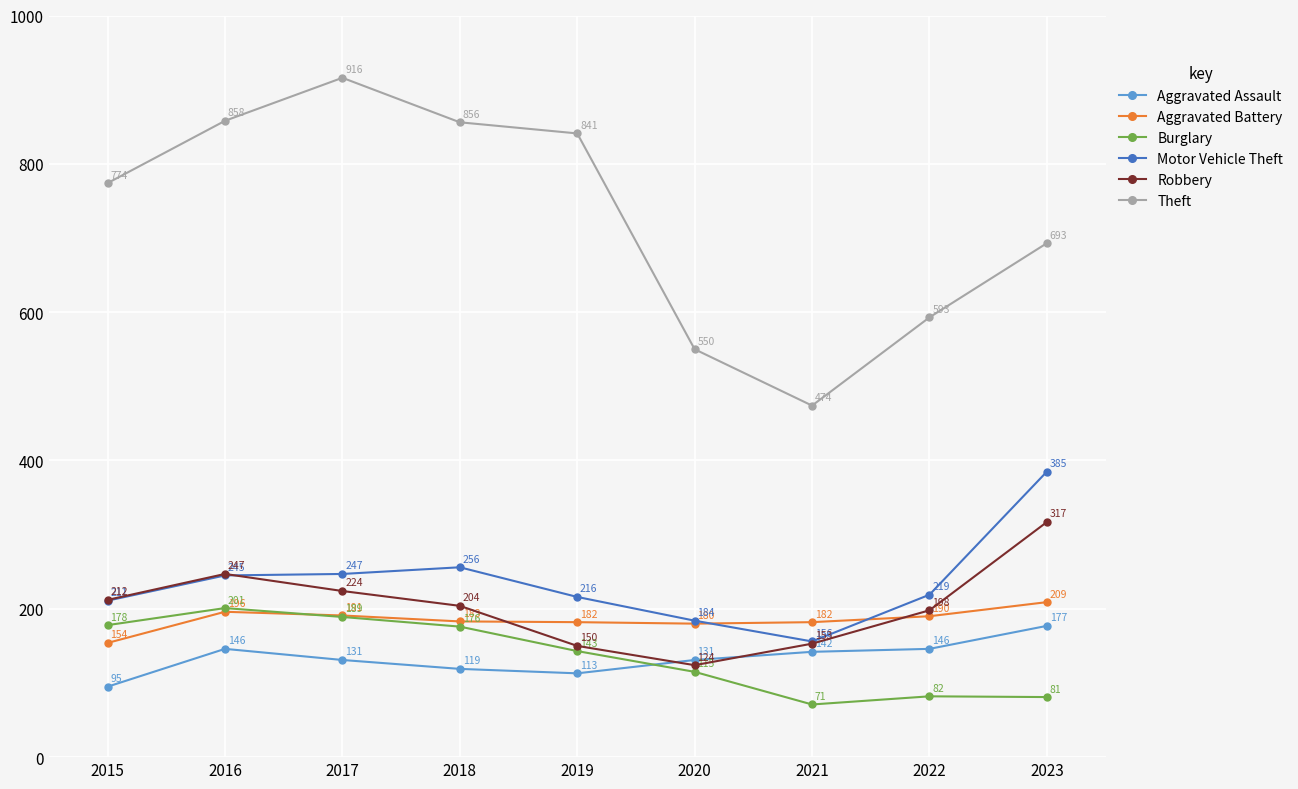

What are all the series names shown in the legend?

Aggravated Assault, Aggravated Battery, Burglary, Motor Vehicle Theft, Robbery, Theft